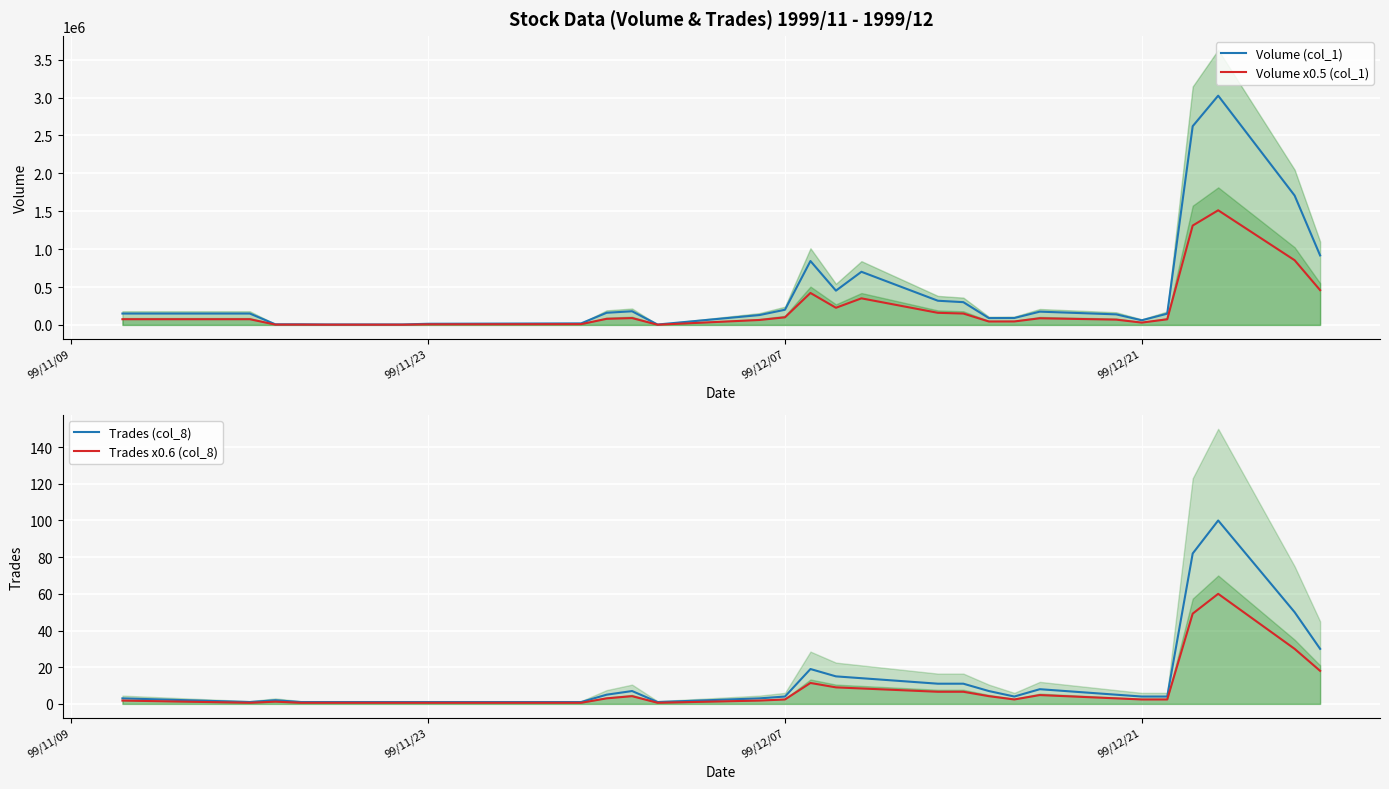

Rank the series at 99/12/21 from lowest to highest value.

Trades x0.6 (col_8), Trades (col_8), Volume x0.5 (col_1), Volume (col_1)